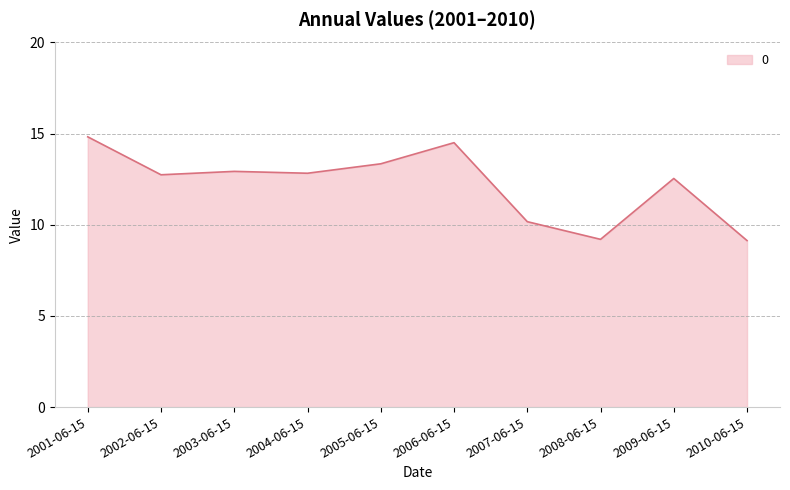

What is the maximum value shown in the chart?

14.8